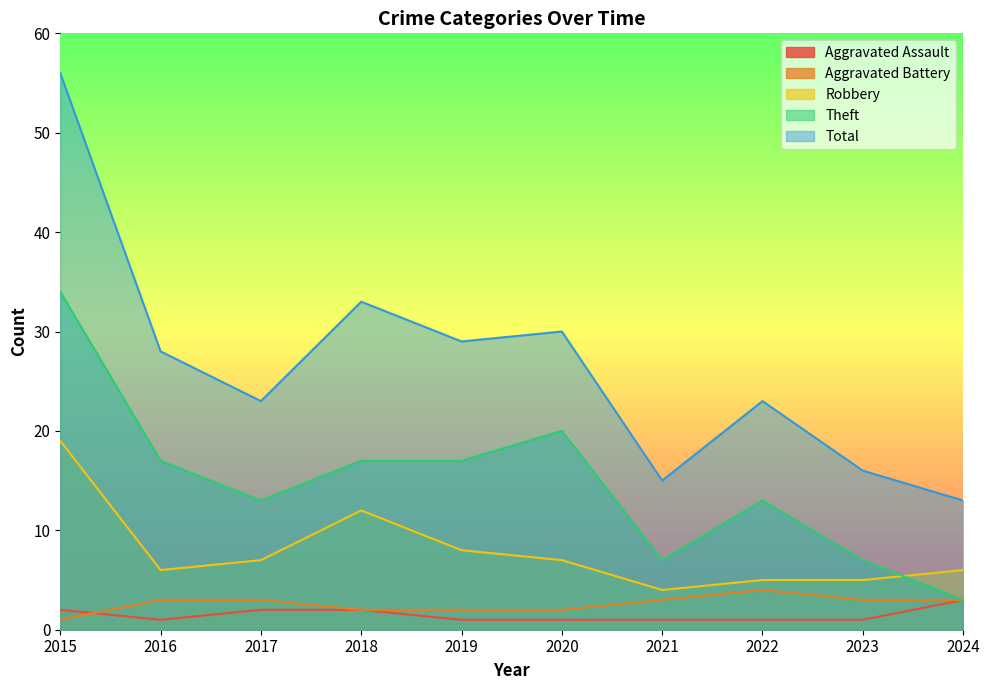

Reading left to right, what are all the values shown in this chart?

Aggravated Assault: 2015=2	2016=1	2017=2	2018=2	2019=1	2020=1	2021=1	2022=1	2023=1	2024=3
Aggravated Battery: 2015=1	2016=3	2017=3	2018=2	2019=2	2020=2	2021=3	2022=4	2023=3	2024=3
Robbery: 2015=19	2016=6	2017=7	2018=12	2019=8	2020=7	2021=4	2022=5	2023=5	2024=6
Theft: 2015=34	2016=17	2017=13	2018=17	2019=17	2020=20	2021=7	2022=13	2023=7	2024=3
Total: 2015=56	2016=28	2017=23	2018=33	2019=29	2020=30	2021=15	2022=23	2023=16	2024=13